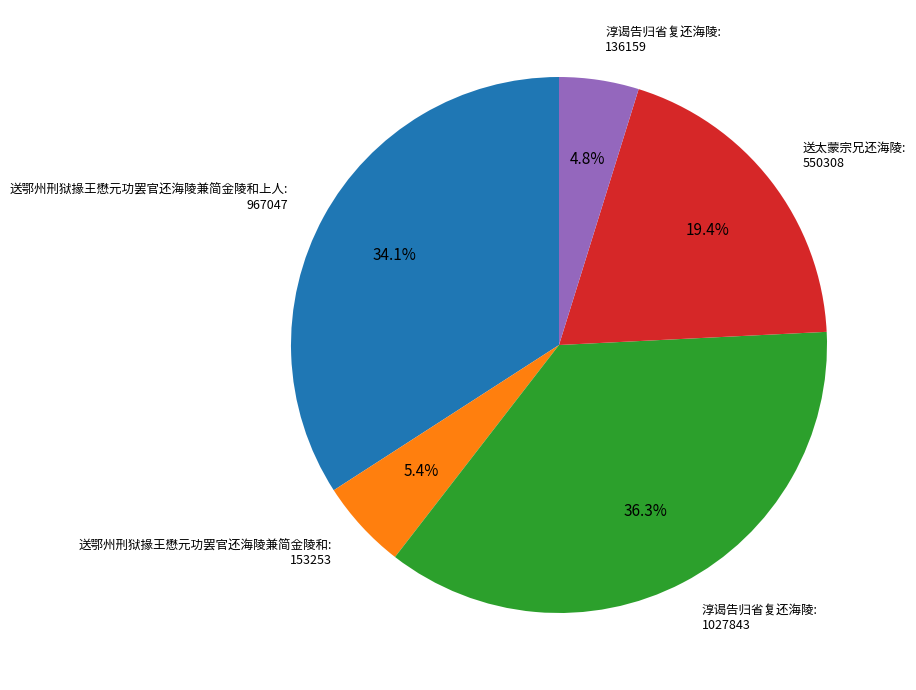

How many segments does this pie chart have?

5